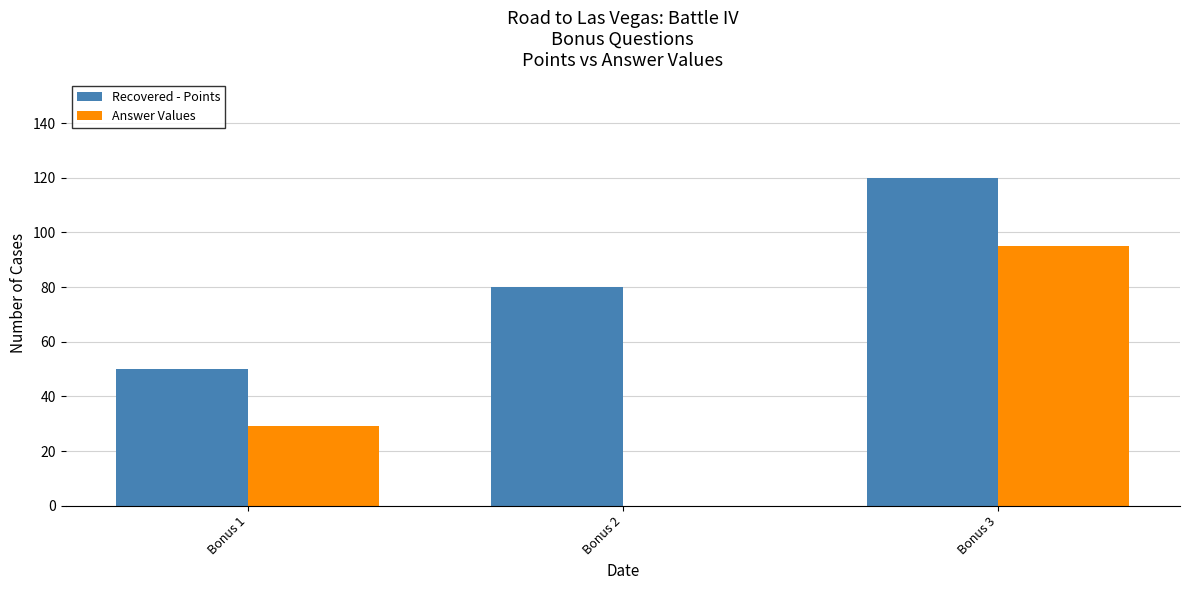

Reading right to left, transcribe all the data shown in this chart.

Recovered - Points: Bonus 3=120	Bonus 2=80	Bonus 1=50
Answer Values: Bonus 3=95	Bonus 2=0	Bonus 1=29